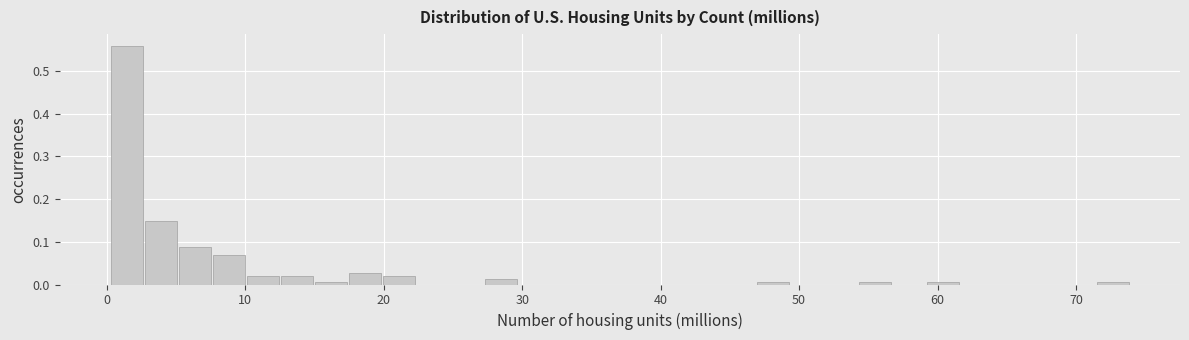

Read against the x-axis, roughly where is the centre of the tallest bar?

1